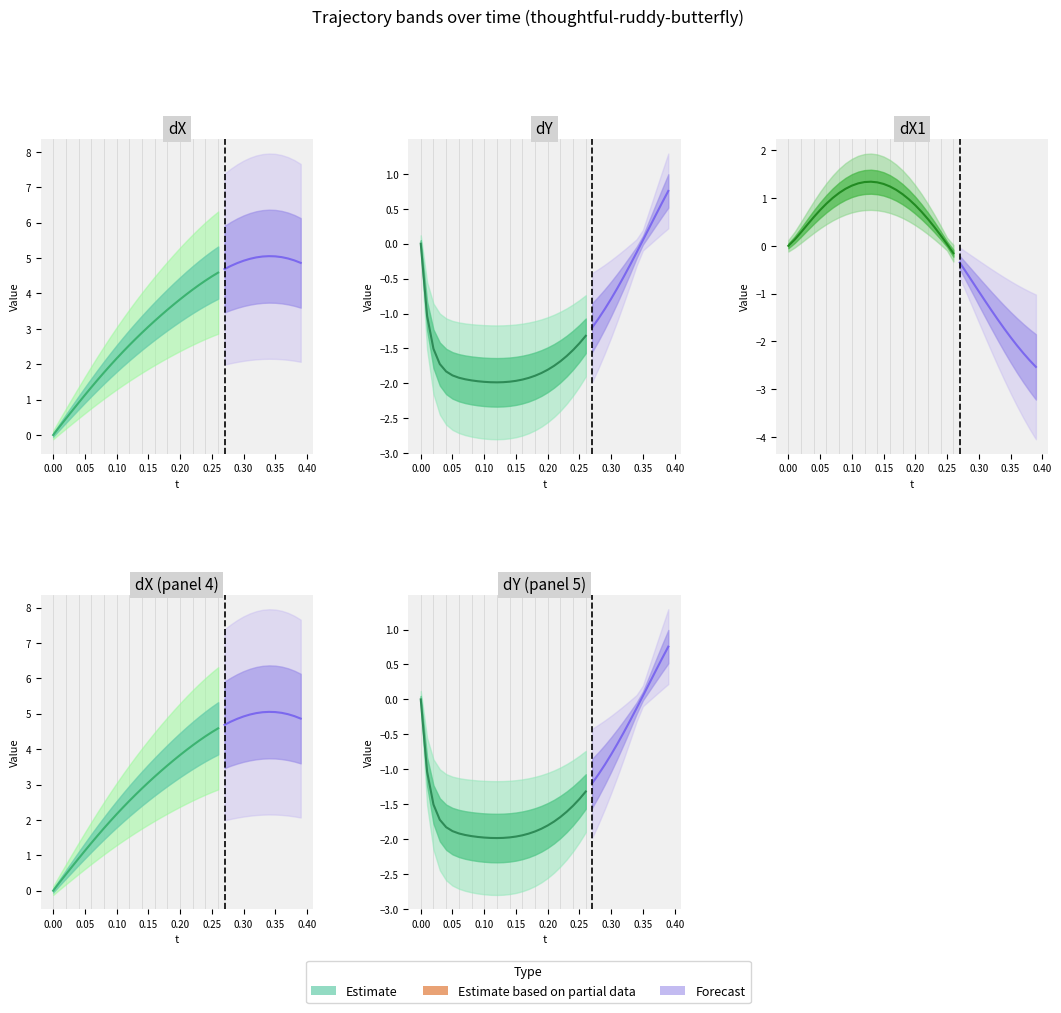

Rank the series at 10 from highest to lowest value.

dX, dX1, dY